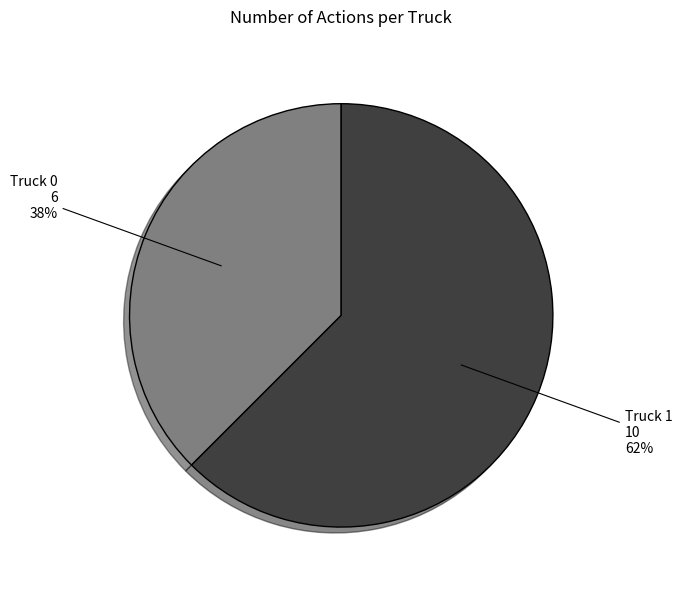

To the nearest percent, what is the average slice percentage?

50%